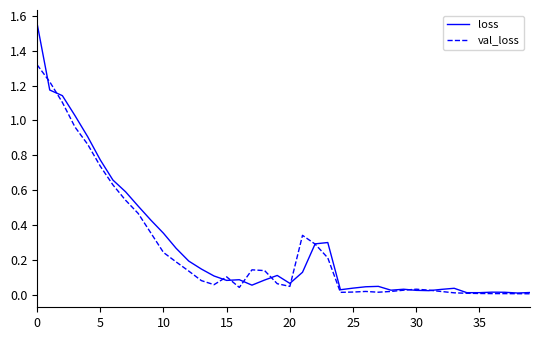

List the series in order of their peak value, lowest first.

val_loss, loss